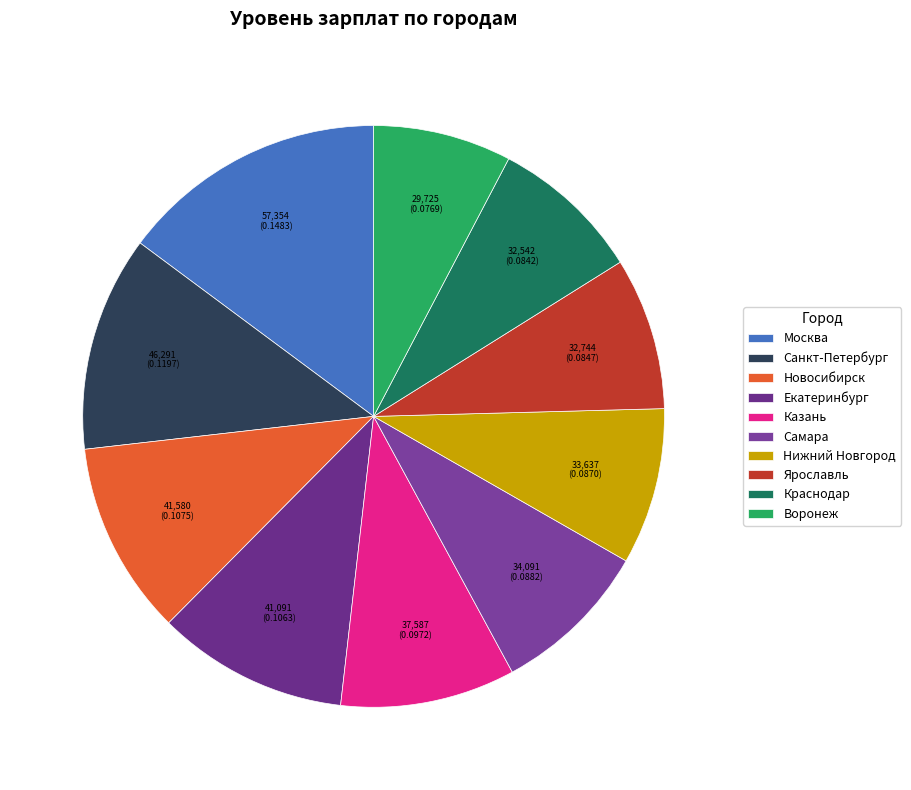

What percentage is the Ярославль slice, to the nearest percent?

8%